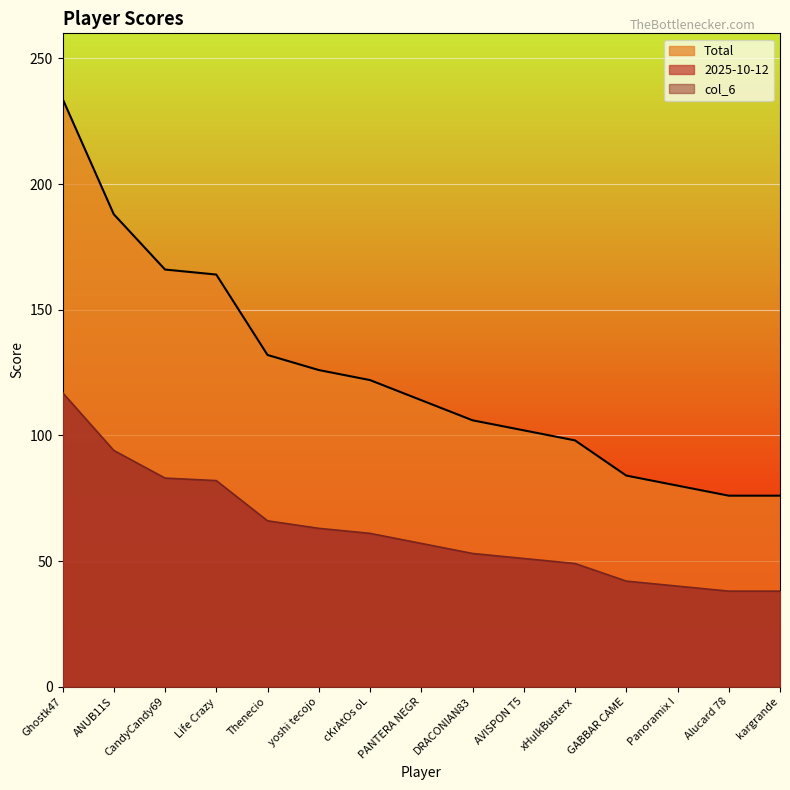

What is the difference between the maximum and minimum values in the col_6 series?

79